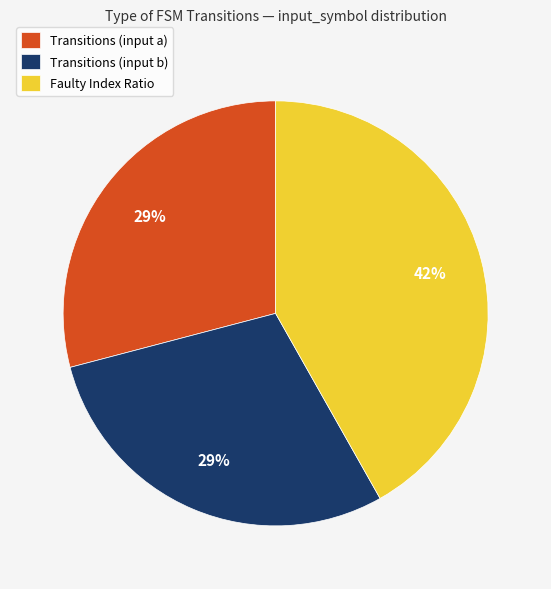

Is the sum of Transitions (input b) and Transitions (input a) greater than half?

Yes